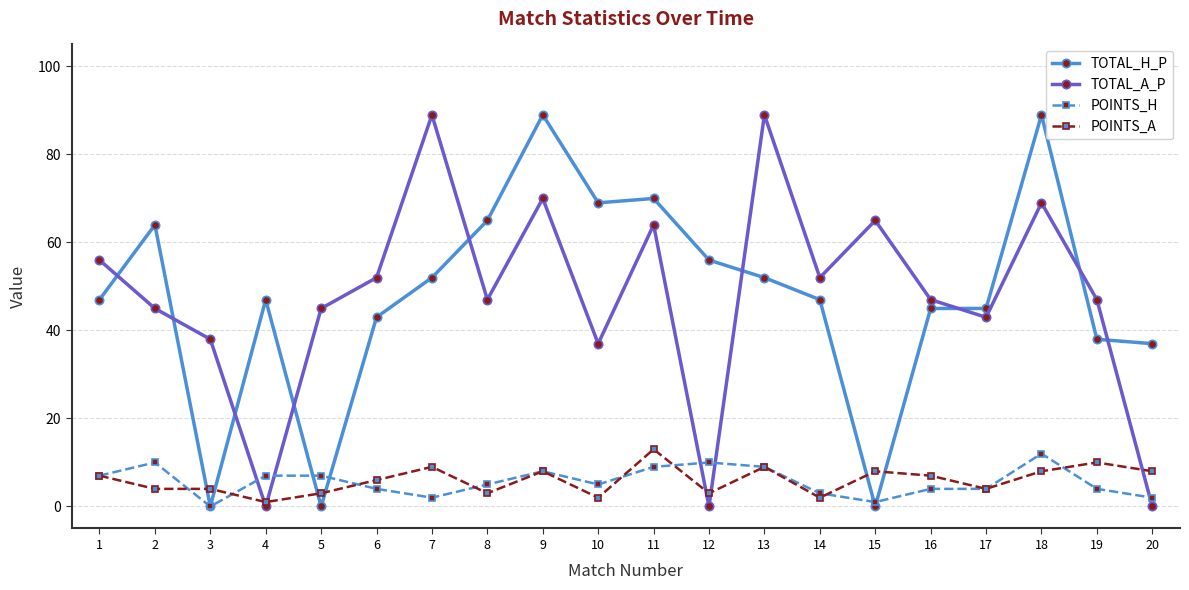

How many lines are shown in the chart?

4